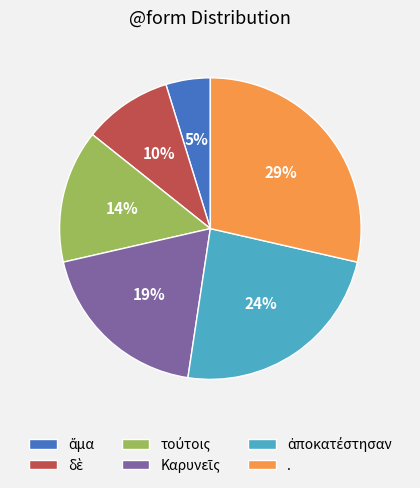

Is it true that . is 14% of the pie?

False